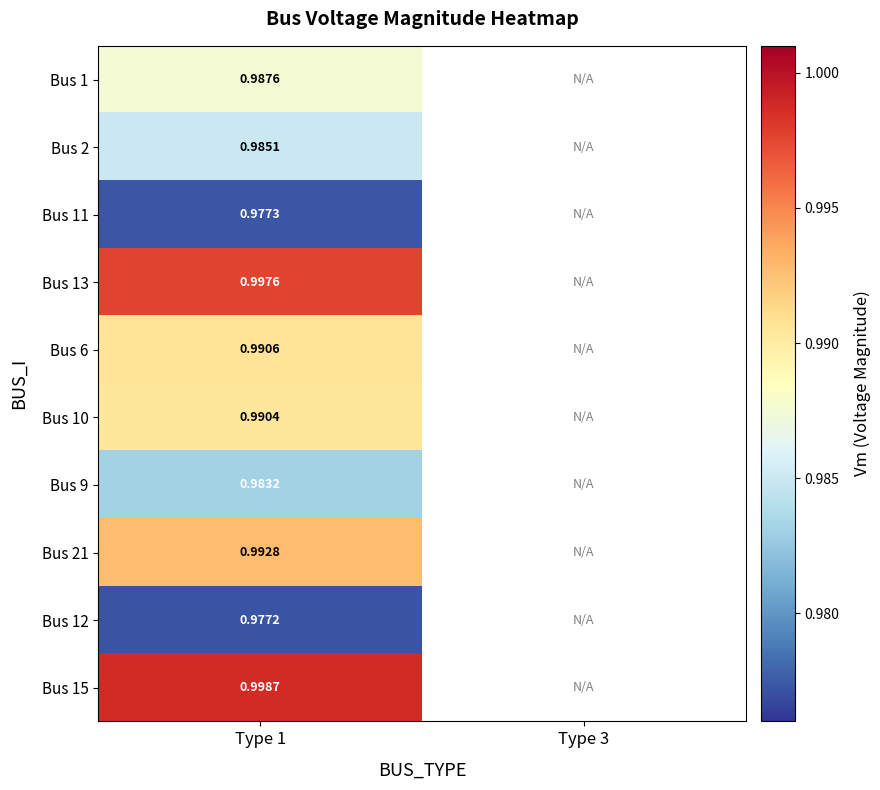

Is the value of Bus 10 at Type 1 greater than the value of Bus 13 at Type 1?

No